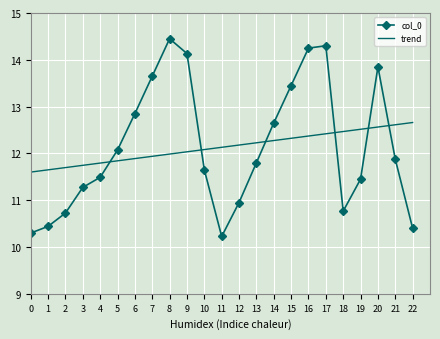

What is the difference between the maximum and minimum values in the trend series?

1.1